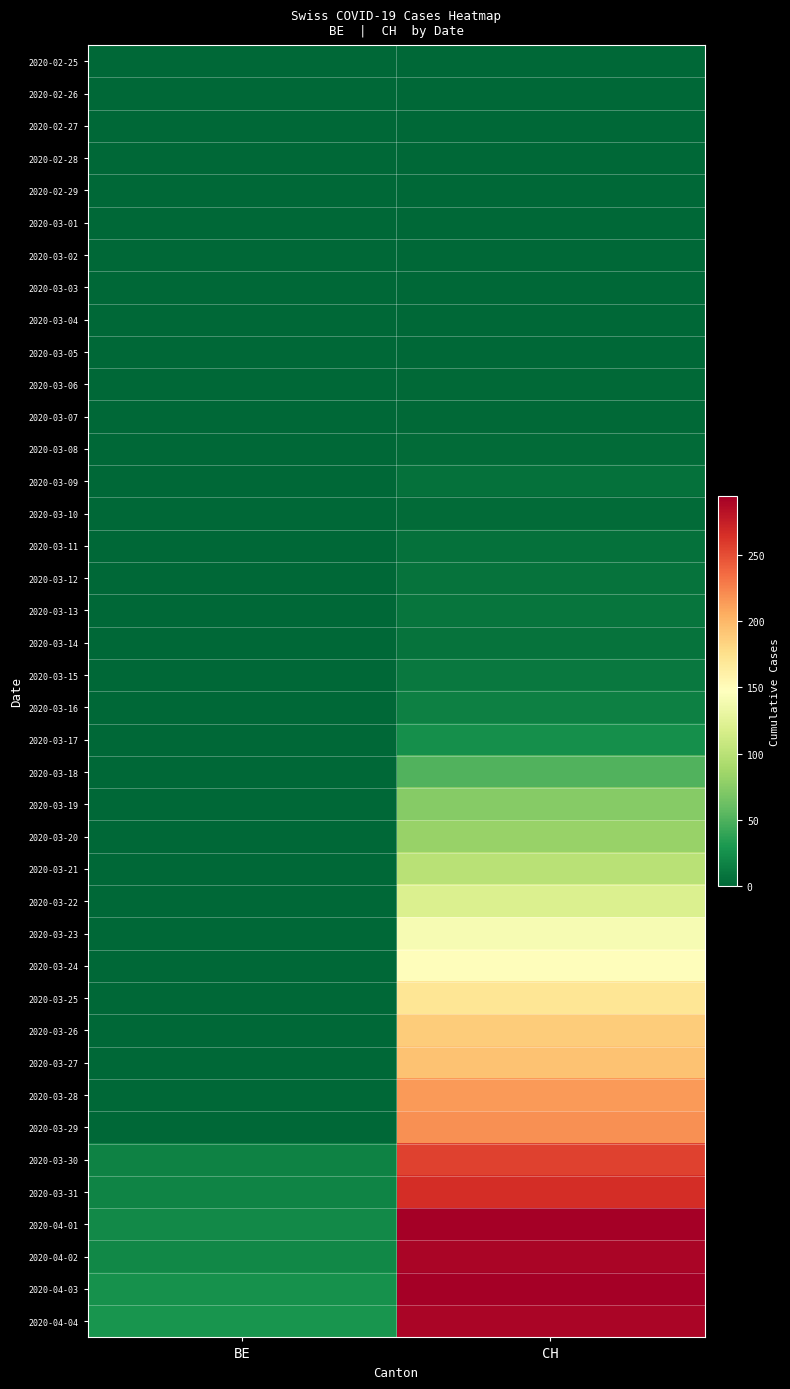

Reading right to left, extract all data points from this chart.

2020-02-25: CH=0	BE=0
2020-02-26: CH=0	BE=0
2020-02-27: CH=0	BE=0
2020-02-28: CH=0	BE=0
2020-02-29: CH=0	BE=0
2020-03-01: CH=0	BE=0
2020-03-02: CH=0	BE=0
2020-03-03: CH=0	BE=0
2020-03-04: CH=0	BE=0
2020-03-05: CH=0	BE=0
2020-03-06: CH=2	BE=0
2020-03-07: CH=2	BE=0
2020-03-08: CH=3	BE=0
2020-03-09: CH=6	BE=0
2020-03-10: CH=3	BE=0
2020-03-11: CH=6	BE=0
2020-03-12: CH=8	BE=0
2020-03-13: CH=9	BE=0
2020-03-14: CH=8	BE=0
2020-03-15: CH=11	BE=0
2020-03-16: CH=15	BE=0
2020-03-17: CH=25	BE=0
2020-03-18: CH=51	BE=0
2020-03-19: CH=74	BE=0
2020-03-20: CH=82	BE=0
2020-03-21: CH=99	BE=0
2020-03-22: CH=120	BE=0
2020-03-23: CH=141	BE=0
2020-03-24: CH=149	BE=0
2020-03-25: CH=171	BE=0
2020-03-26: CH=188	BE=0
2020-03-27: CH=194	BE=0
2020-03-28: CH=214	BE=0
2020-03-29: CH=219	BE=0
2020-03-30: CH=255	BE=17
2020-03-31: CH=266	BE=18
2020-04-01: CH=293	BE=21
2020-04-02: CH=290	BE=20
2020-04-03: CH=294	BE=26
2020-04-04: CH=290	BE=28